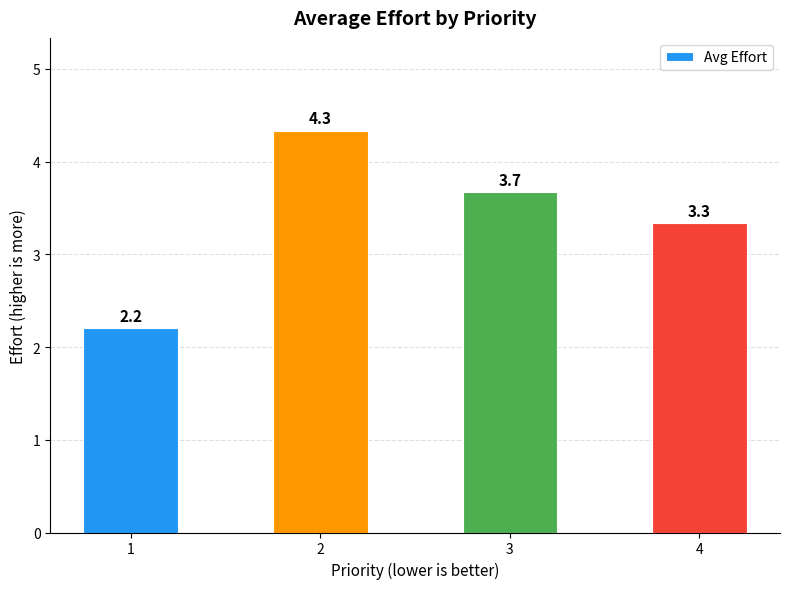

Rank the categories by value from lowest to highest.

1, 4, 3, 2